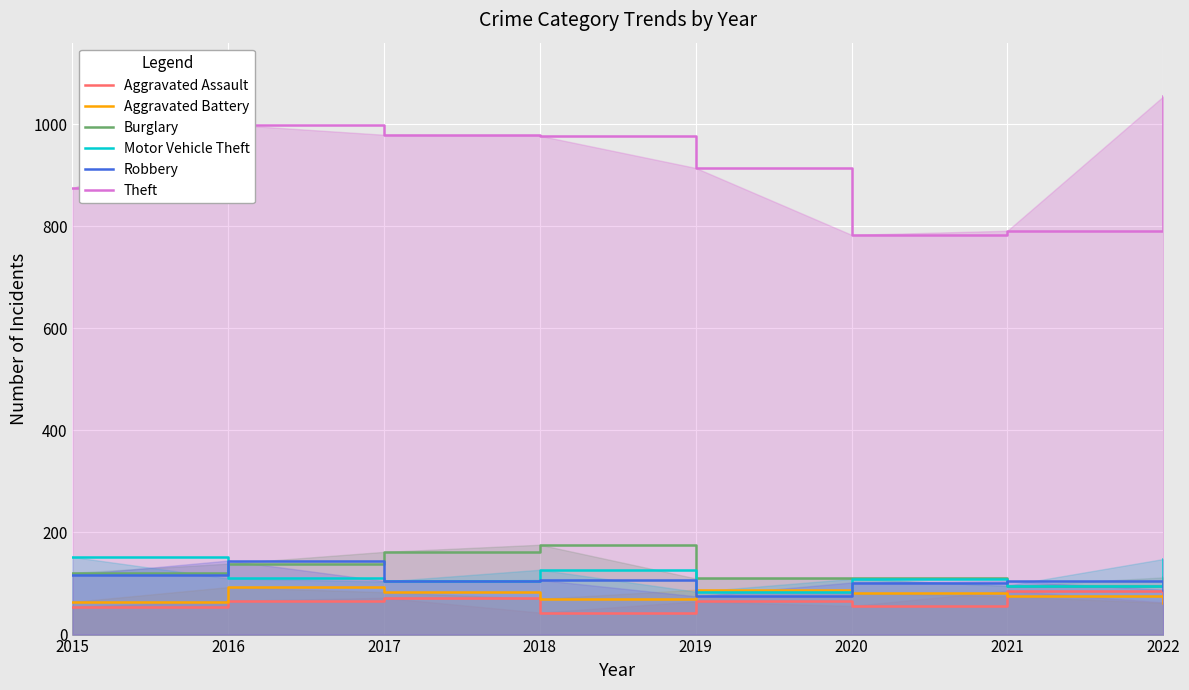

How many categories are shown in the chart?

8